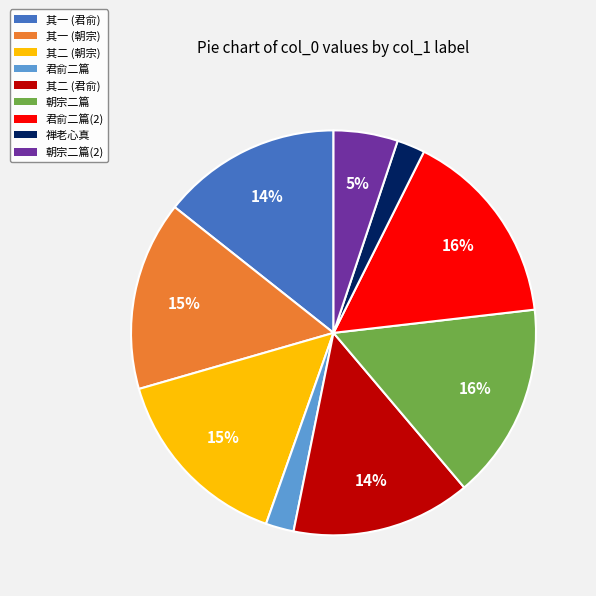

Is there a majority slice in this chart?

No